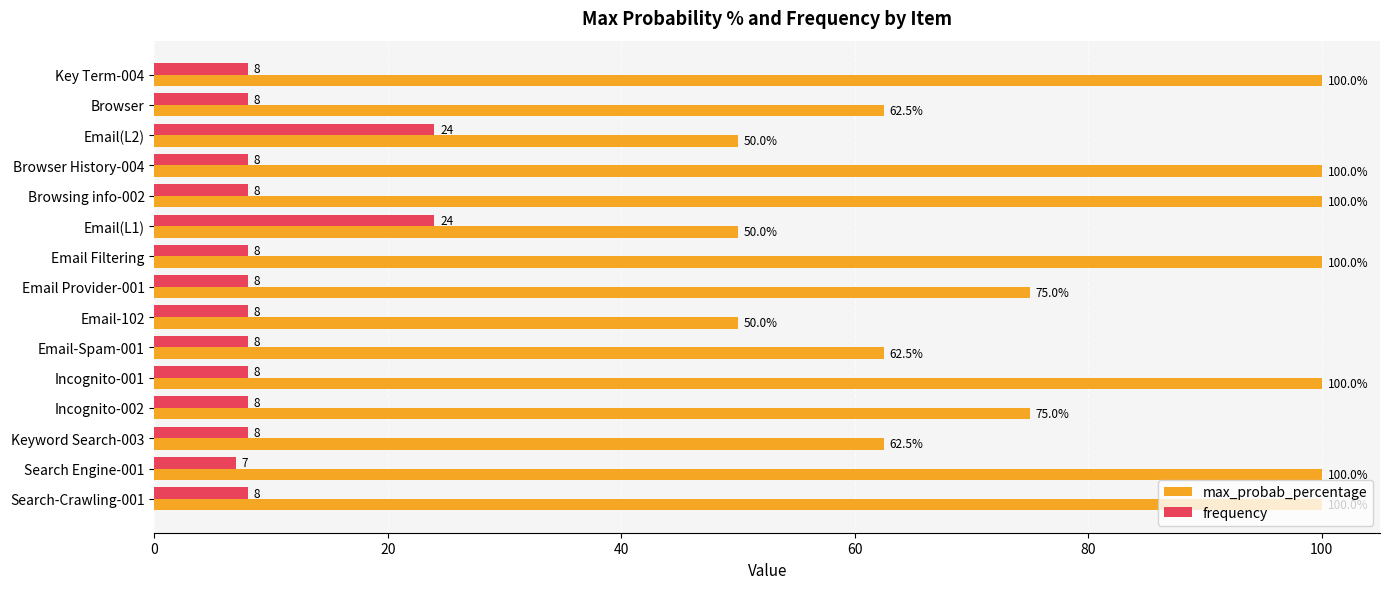

Between Incognito-002 and Search-Crawling-001, which series saw the biggest shift?

max_probab_percentage